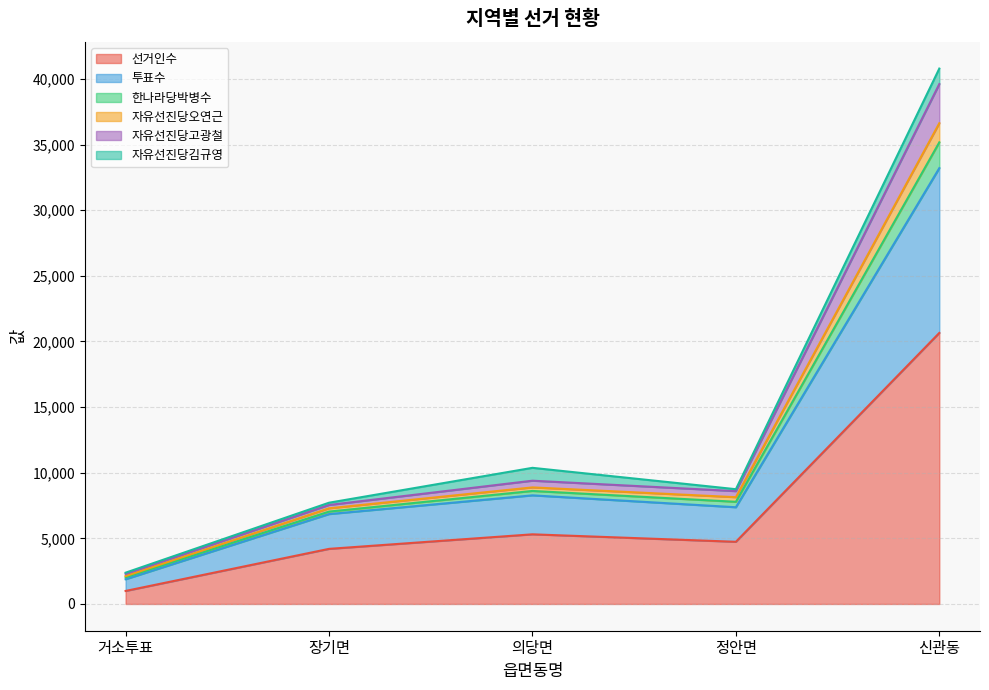

Where is 선거인수 nearest to the value 10819?

의당면